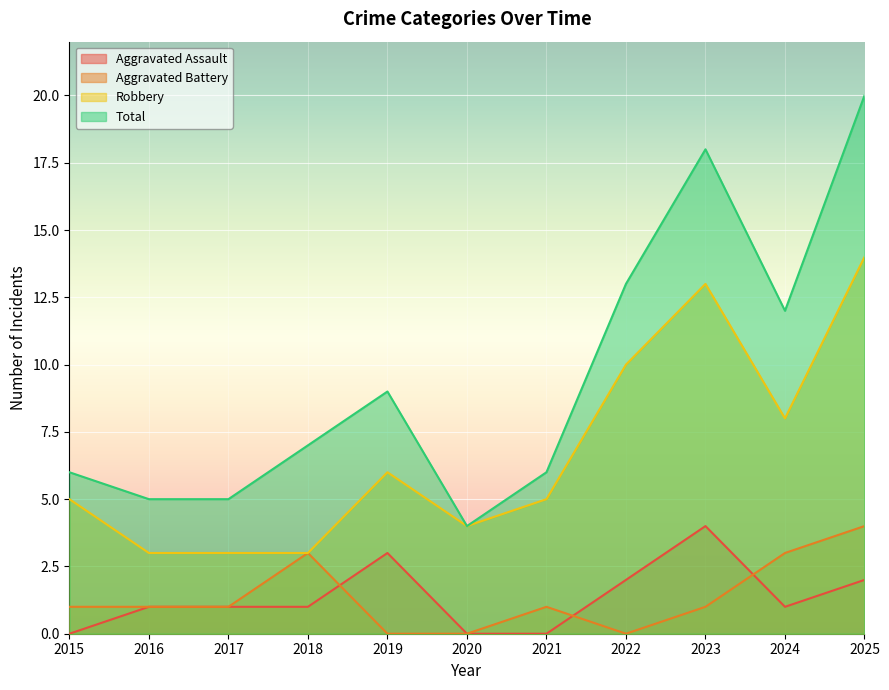

Rank the categories by Robbery value from lowest to highest.

2016, 2017, 2018, 2020, 2015, 2021, 2019, 2024, 2022, 2023, 2025